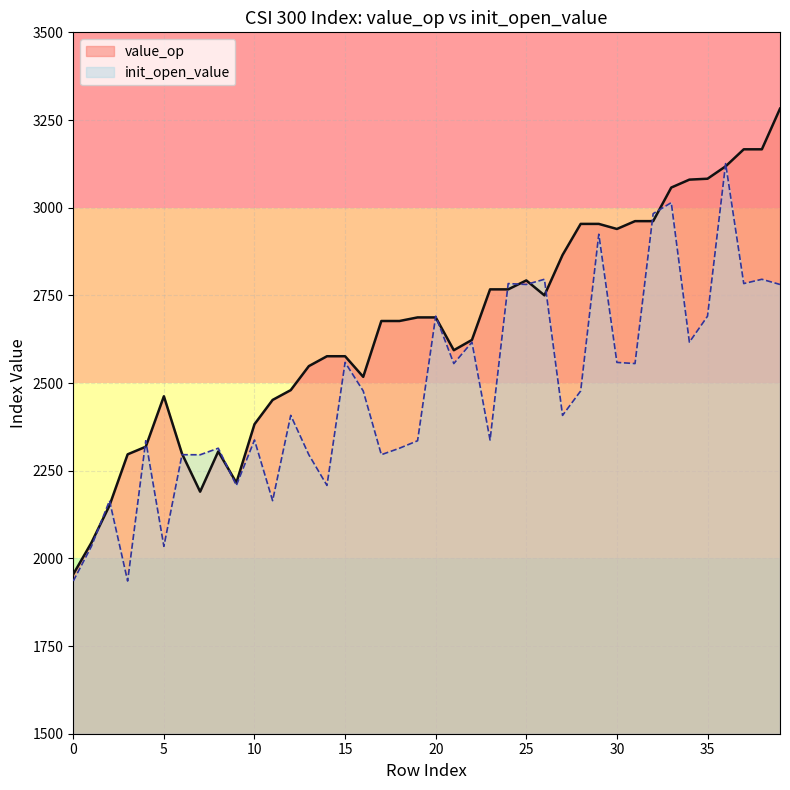

Reading left to right, what are all the values shown in this chart?

1954.9	2044.6	2151.0	2296.7	2318.3	2462.2	2298.4	2190.2	2304.9	2215.7	2382.6	2451.8	2479.8	2548.2	2576.4	2576.4	2517.7	2676.9	2676.9	2687.1	2687.1	2593.6	2622.9	2767.1	2767.1	2792.6	2750.0	2865.1	2953.8	2953.8	2939.3	2961.6	2961.6	3057.4	3080.0	3082.6	3117.9	3166.5	3166.5	3282.4